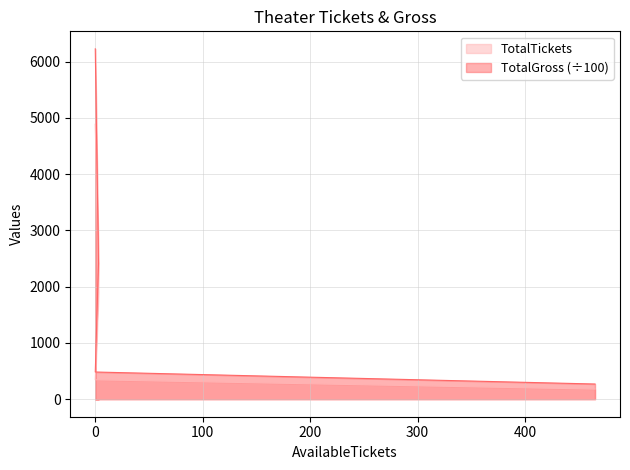

True or false: TotalGross and TotalTickets cross at least once.

False